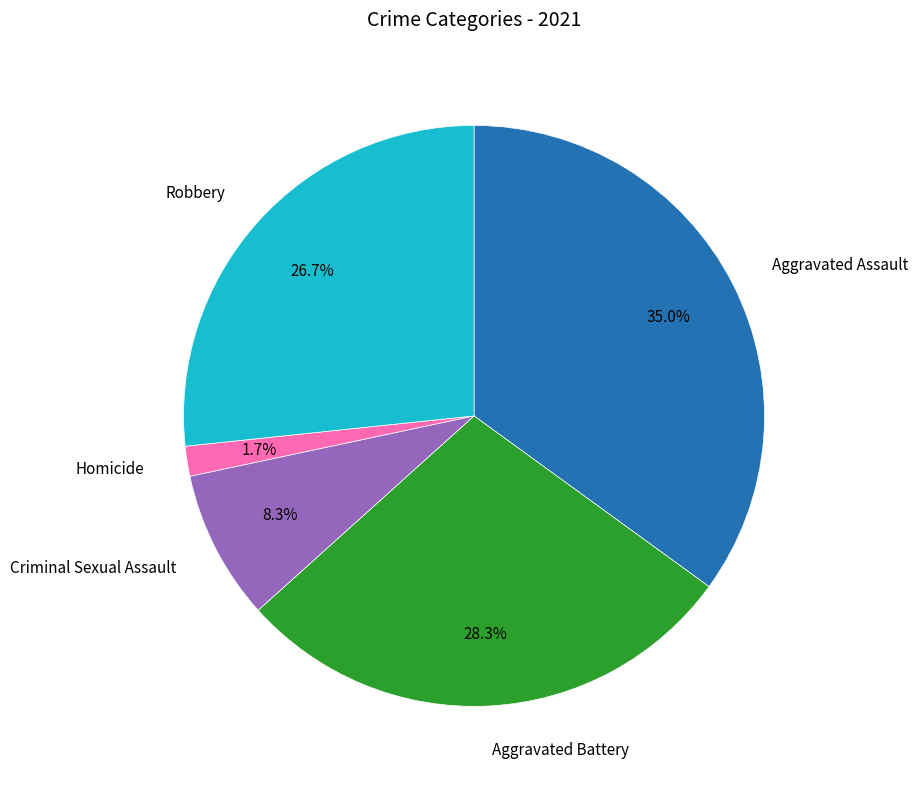

Count the number of slices in the pie.

5